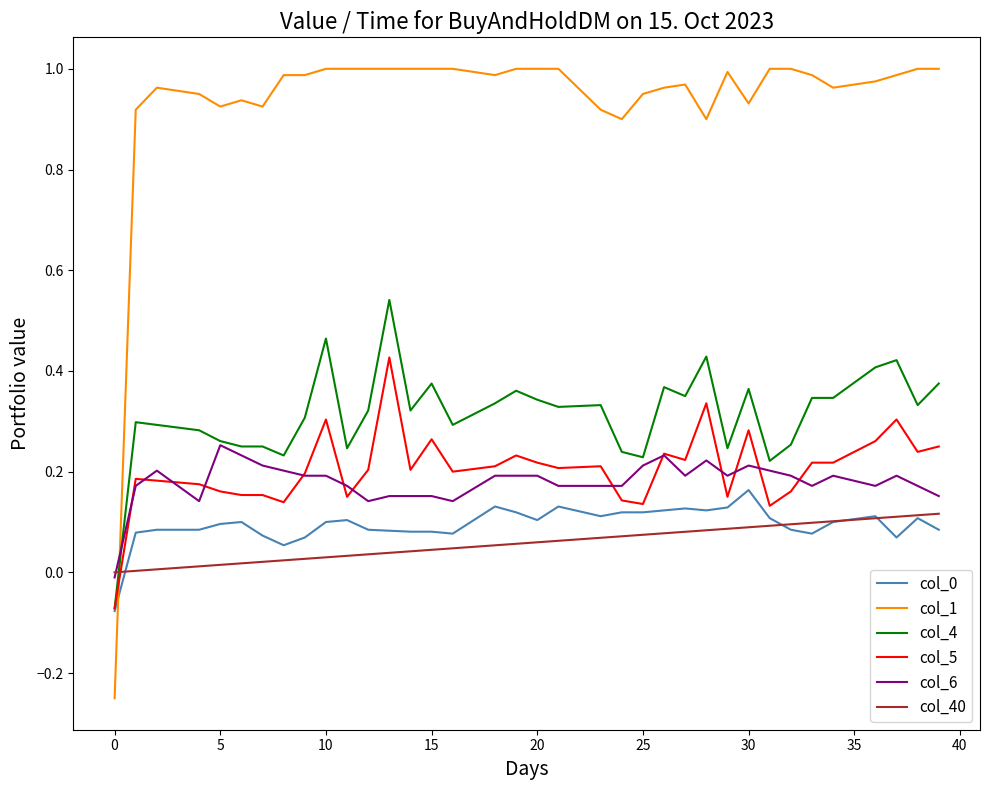

Which series has the widest spread of values?

col_1